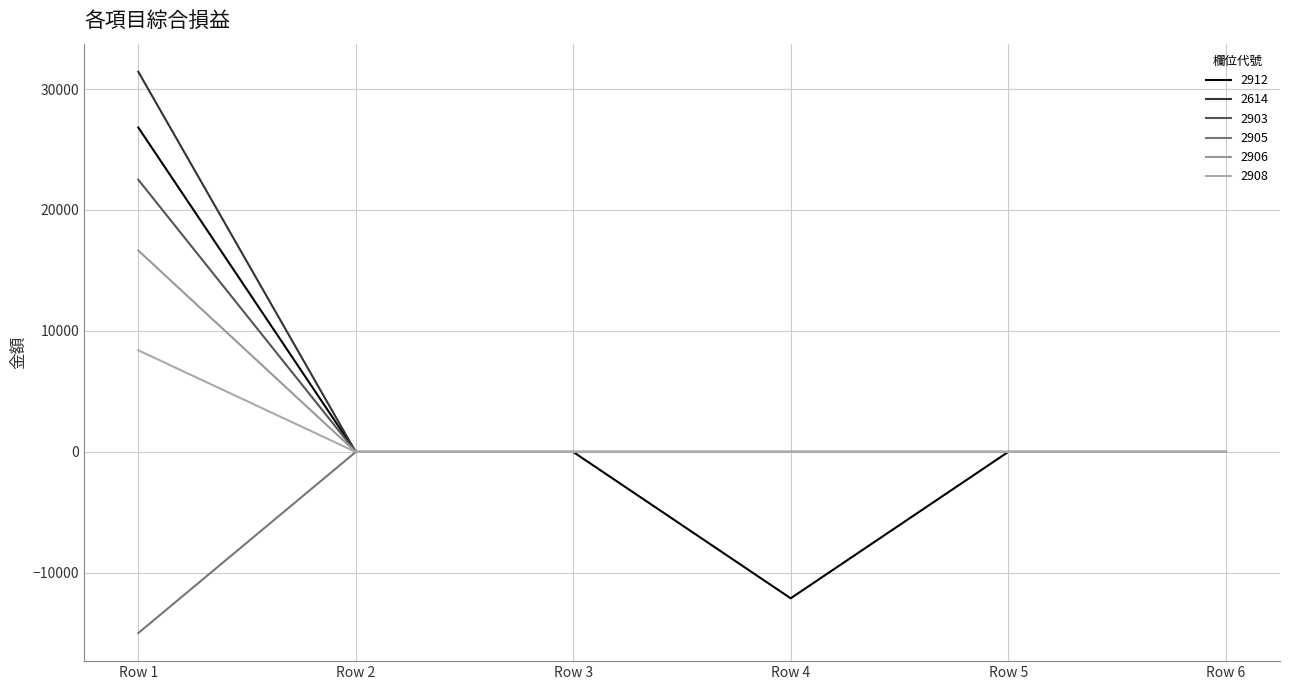

Does the chart display data point markers on the line(s)?

No